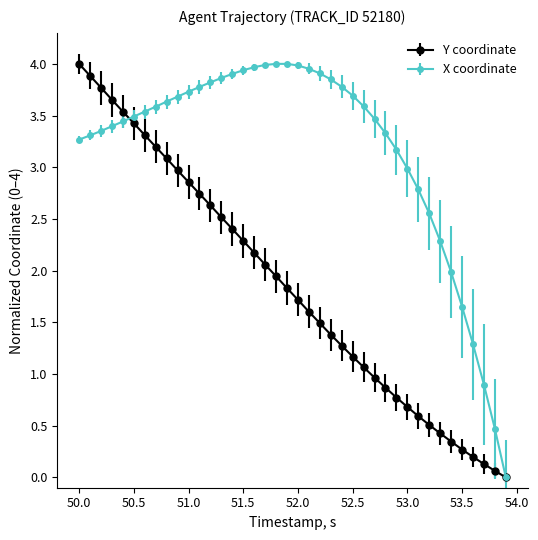

Which series has the largest total across all categories?

X coordinate